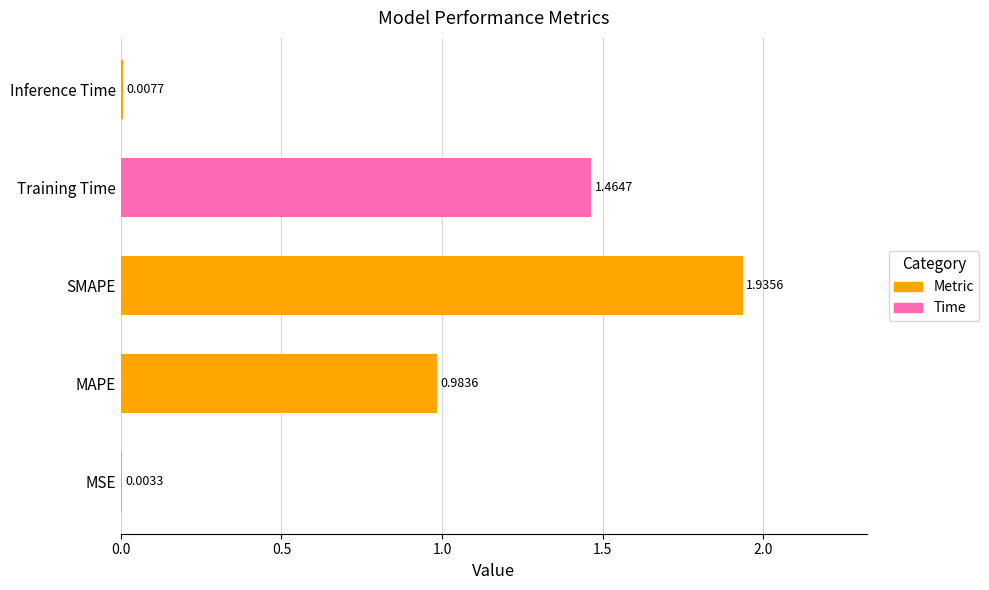

At which label is the value closest to 0?

MSE